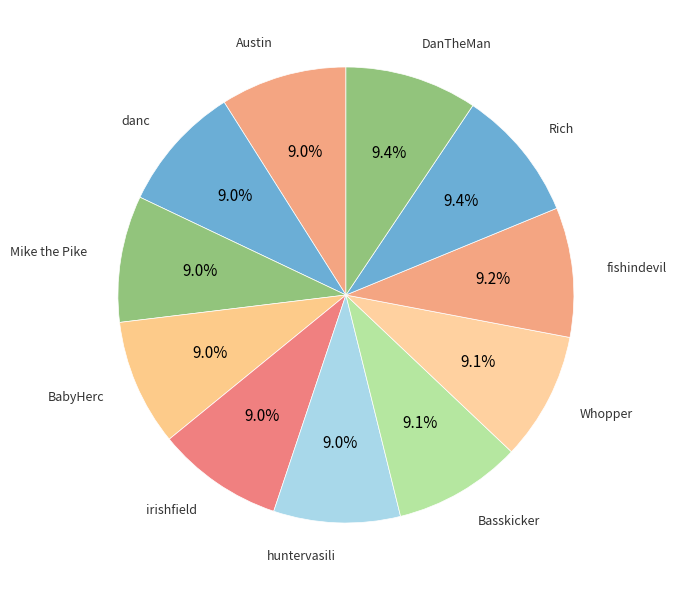

Count the number of slices in the pie.

11